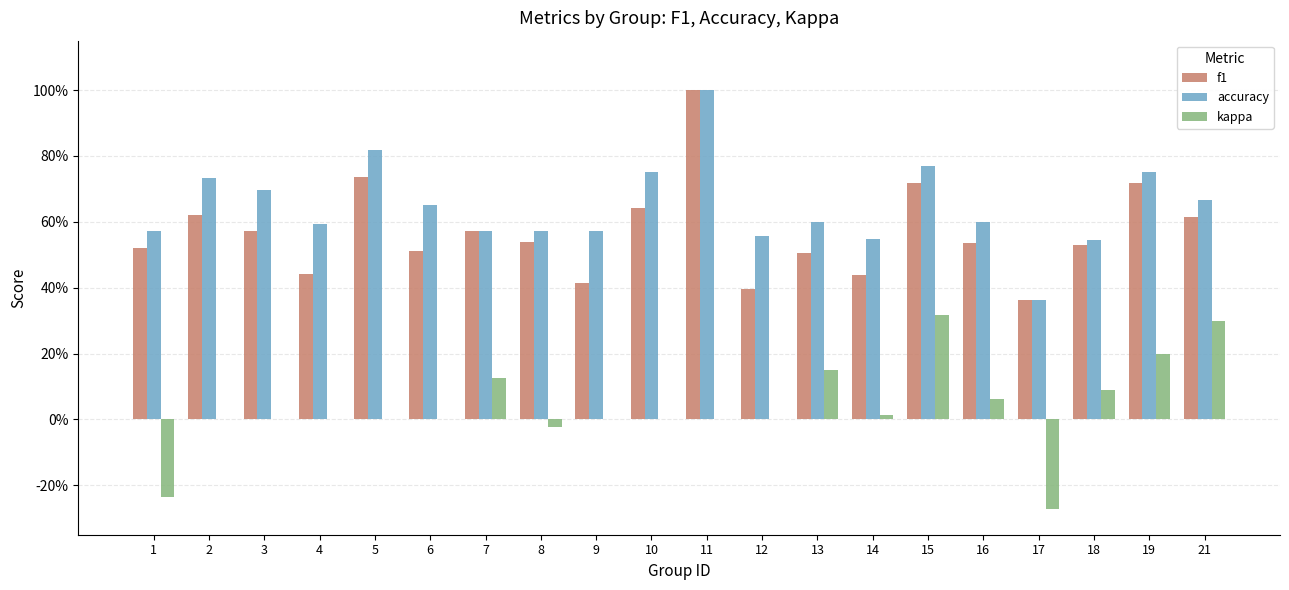

What is the difference between the second highest and minimum values in the accuracy series?

0.5